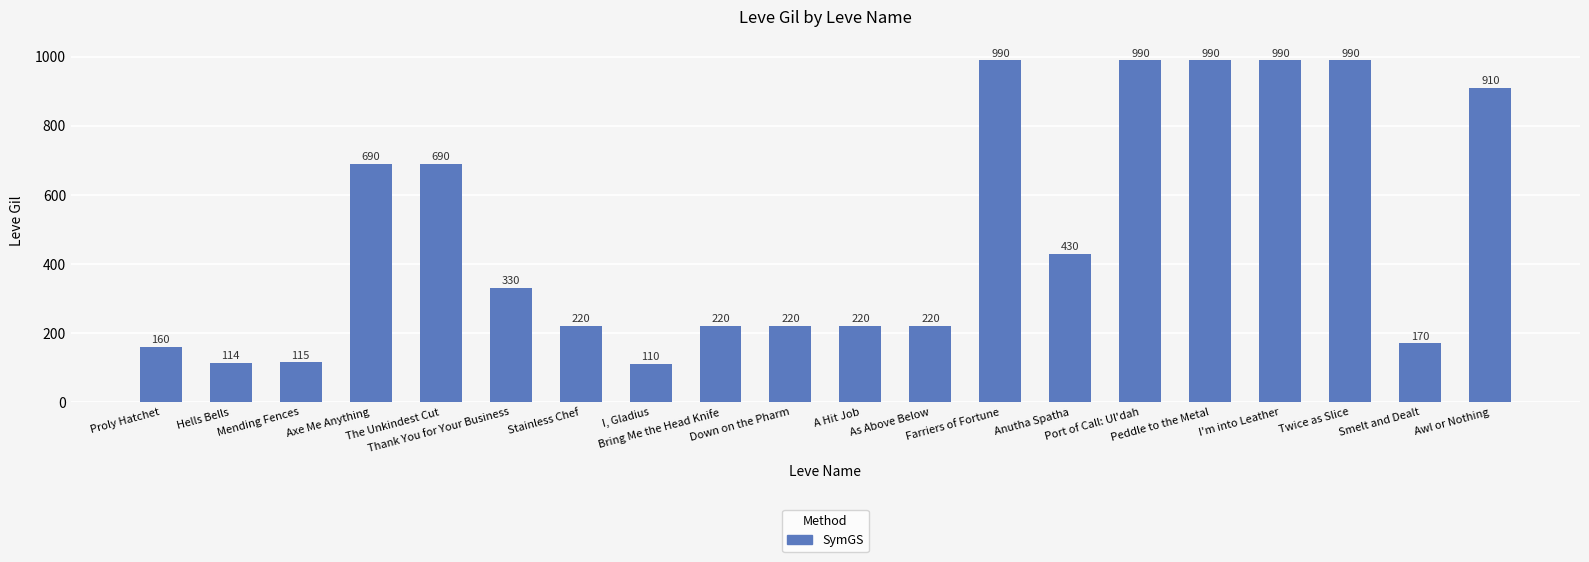

How many bars are there in total?

20